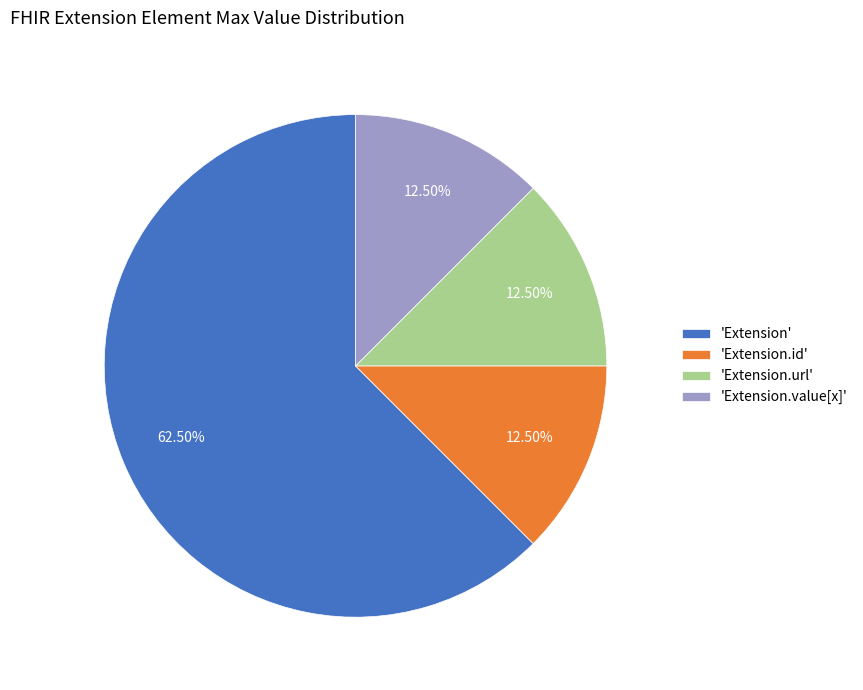

Do 'Extension.value[x]' and 'Extension' together represent more than half of the pie?

Yes